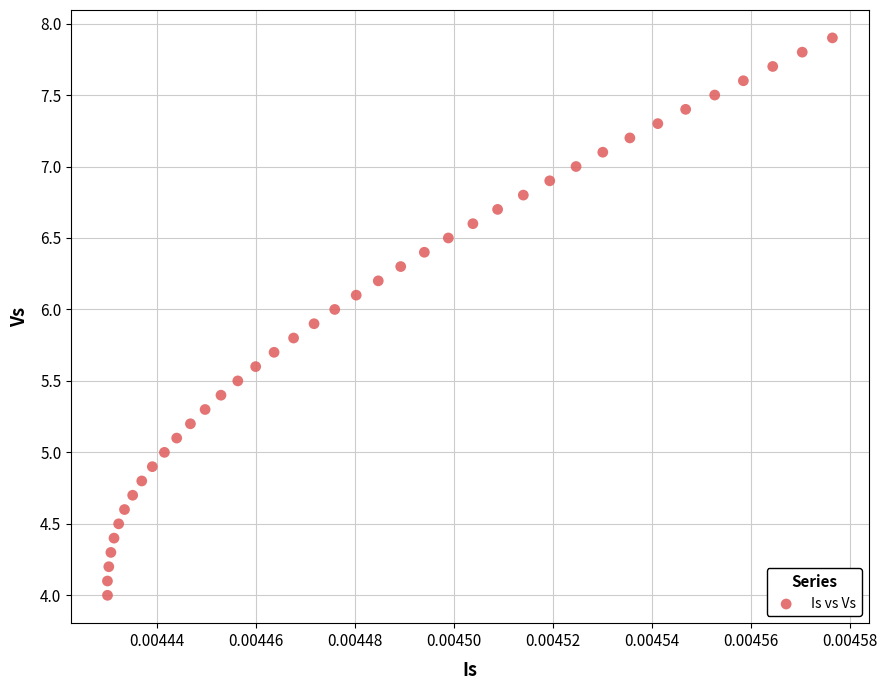

What is the range of Y values (max minus min)?

3.9